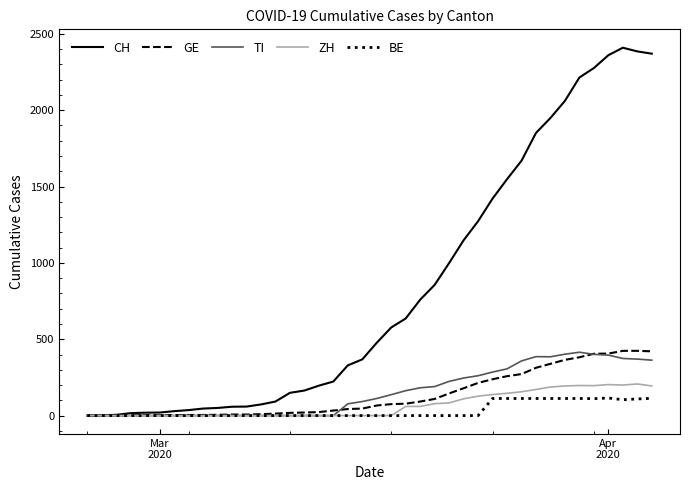

Which series has the widest spread of values?

CH